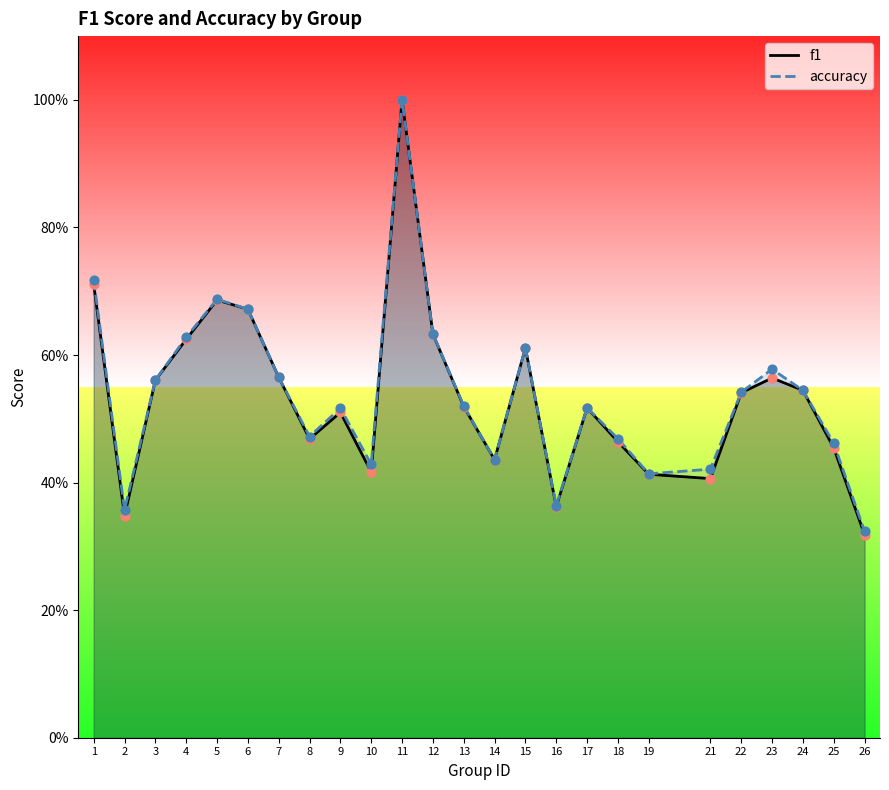

Which series reaches the maximum Y coordinate?

f1